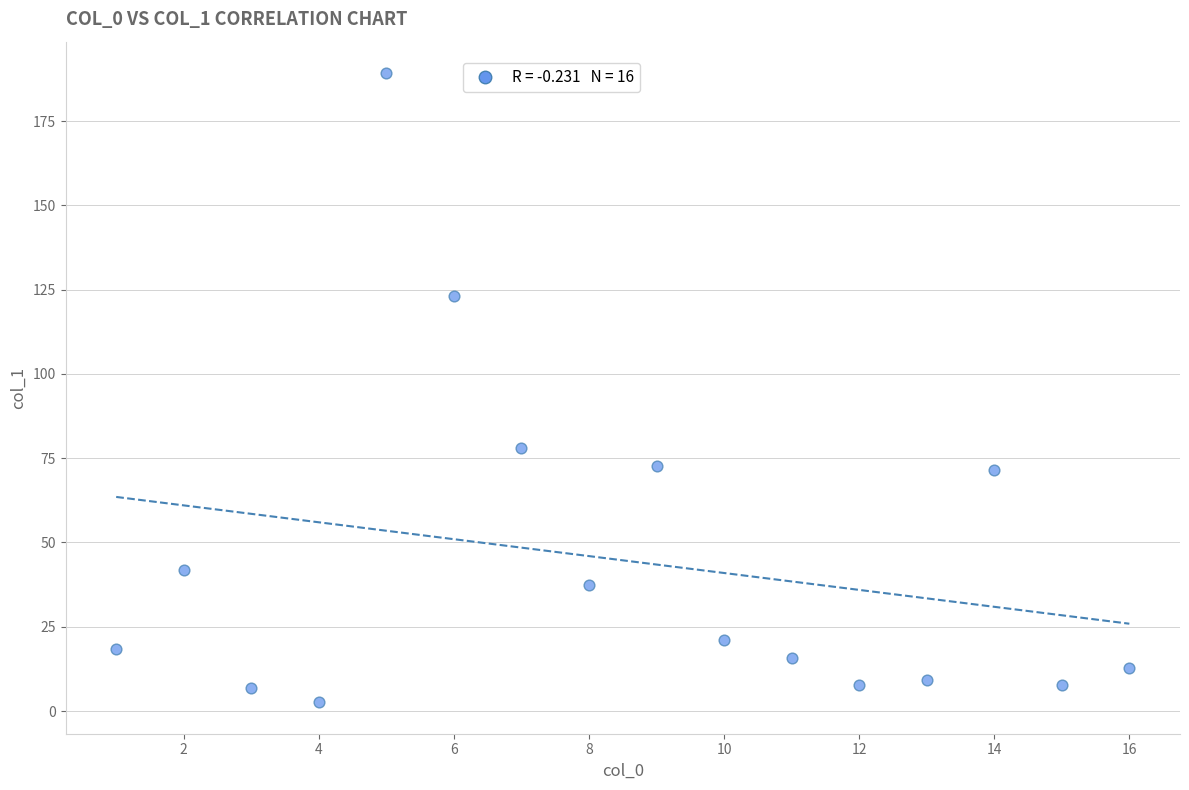

What is the range of Y values (max minus min)?

186.6